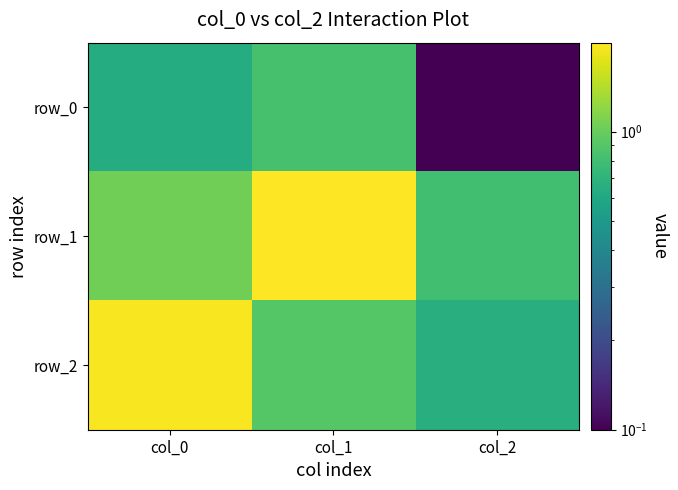

At which category does the chart reach its minimum across all series?

col_2